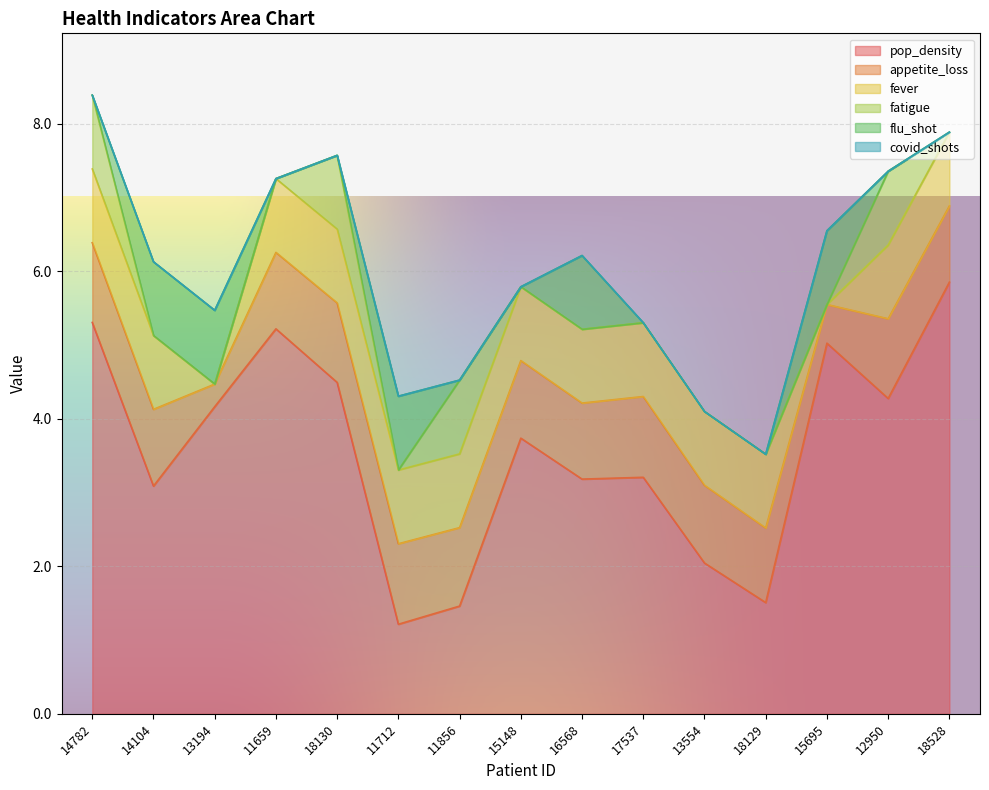

True or false: appetite_loss and fatigue cross at least once.

False